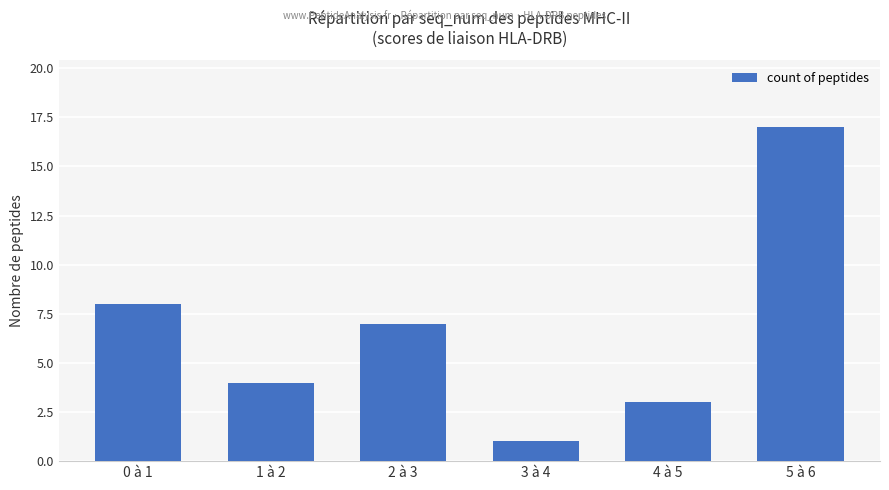

Where does the data first go above 7?

0 à 1